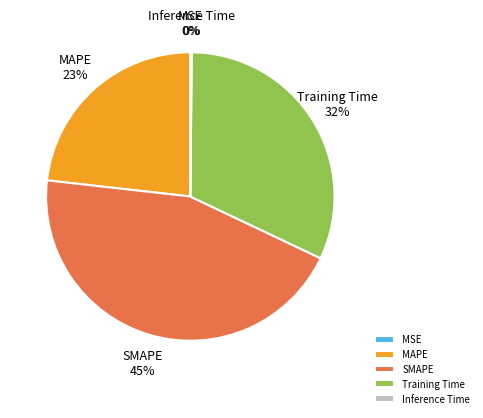

Does any single category account for the majority?

No